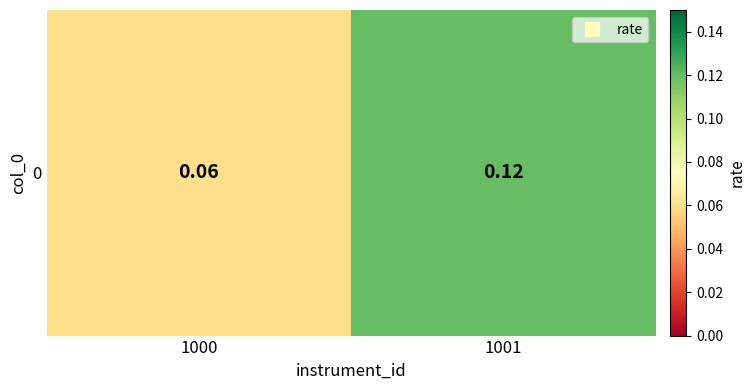

Reading right to left, list all the values displayed in this chart.

0.1	0.1